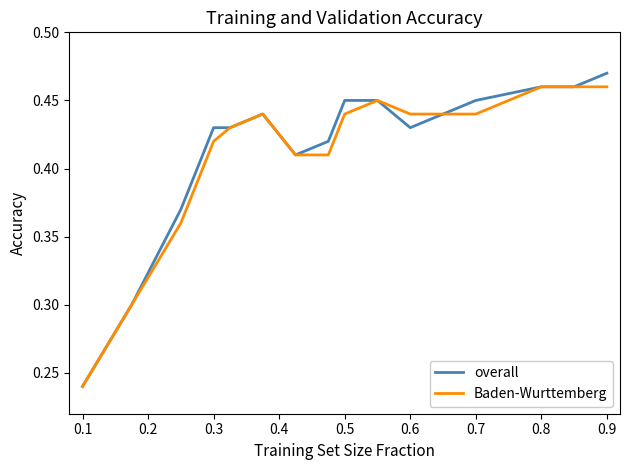

Rank the series by their average value, from lowest to highest.

Baden-Wurttemberg, overall